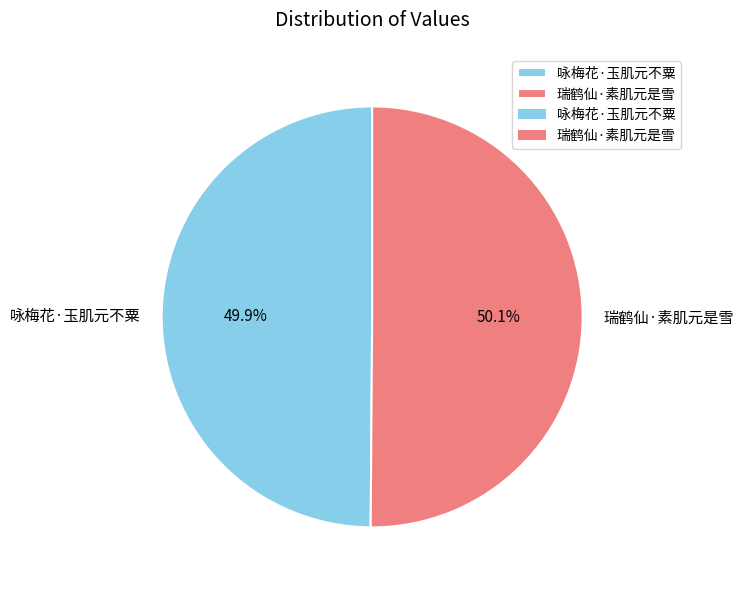

To the nearest percent, what is the average slice percentage?

50%